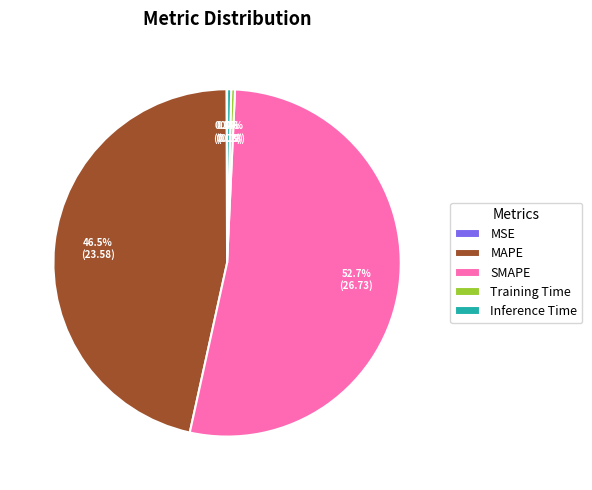

Does MAPE account for over 50% of the chart?

No